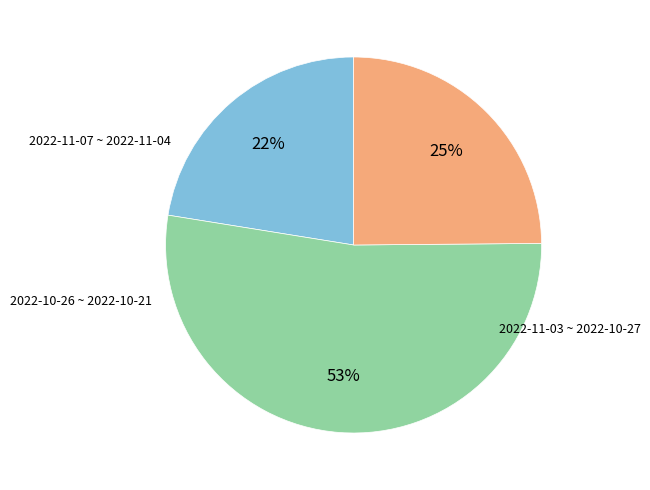

To the nearest percent, what is the average slice percentage?

33%